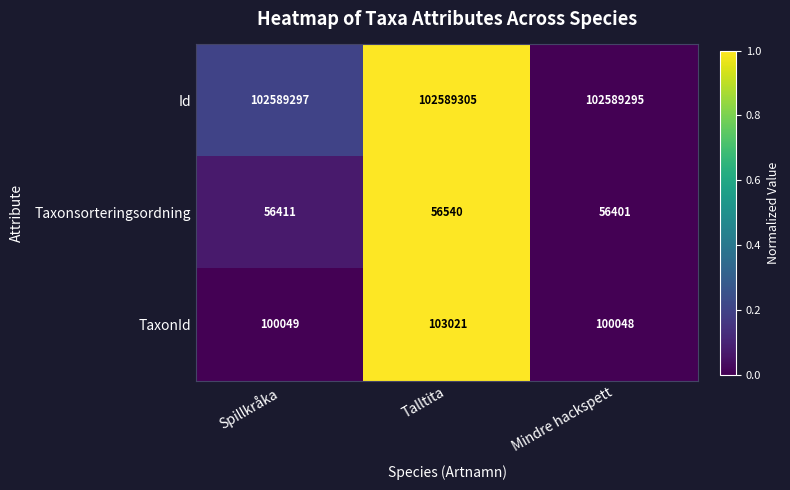

What is the difference between the maximum and minimum values in the TaxonId series?

2973